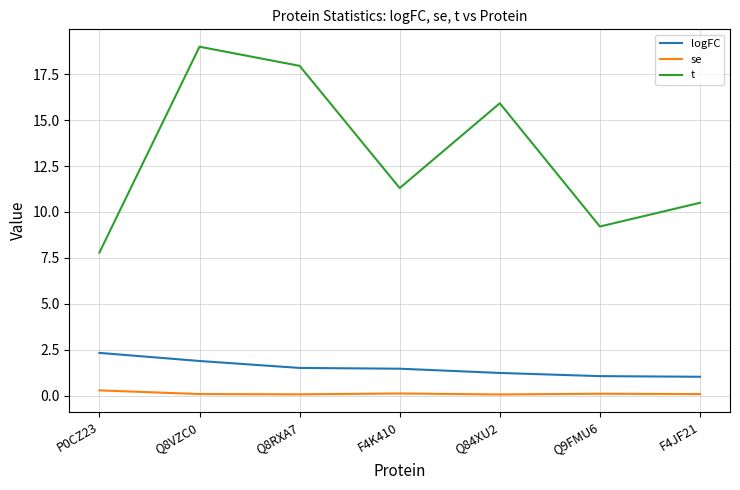

What is the greatest value displayed?

19.0